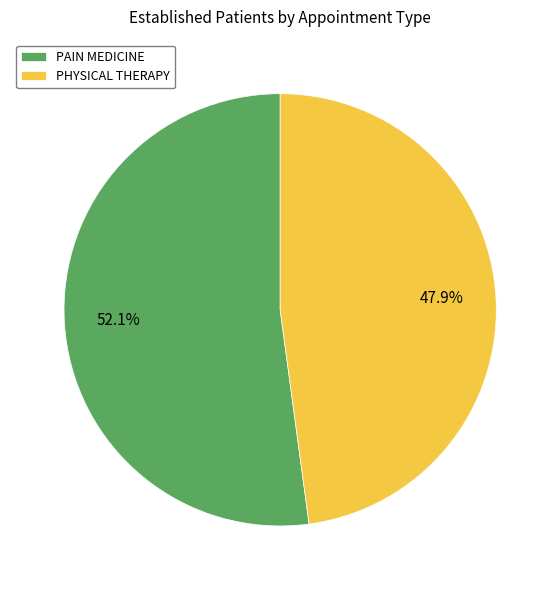

To the nearest percent, what portion does PHYSICAL THERAPY represent?

48%